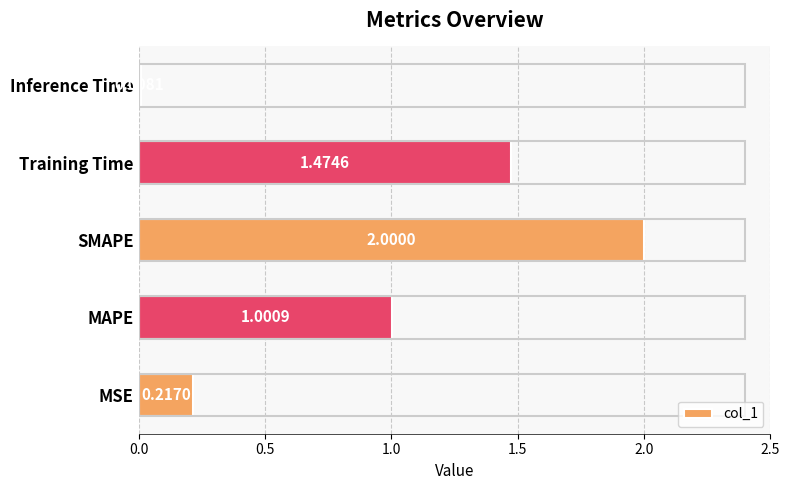

Which label corresponds to the smallest value in the chart?

Inference Time